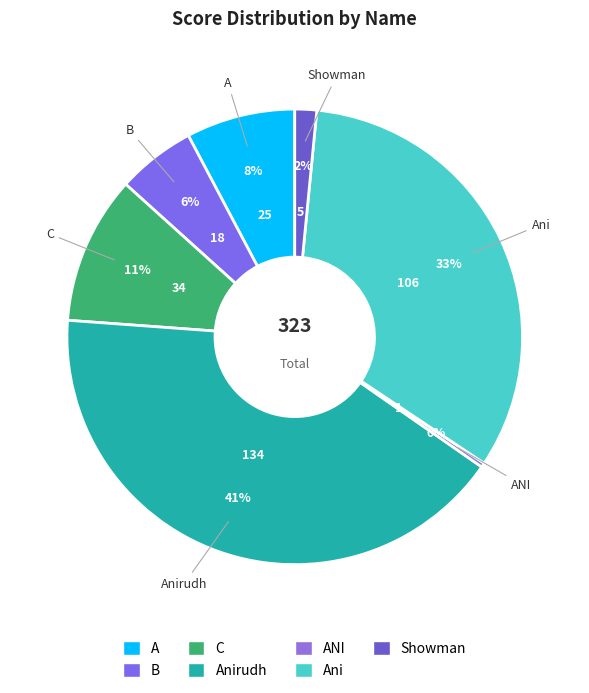

Count the number of slices in the pie.

7